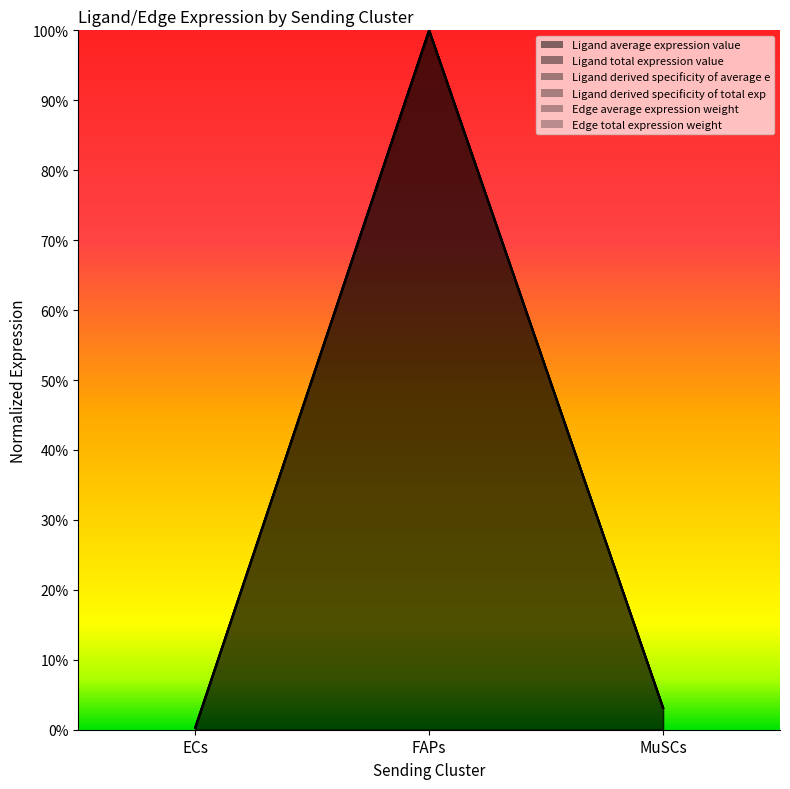

Rank the series at FAPs from highest to lowest value.

Ligand average expression value, Ligand total expression value, Ligand derived specificity of average e, Ligand derived specificity of total exp, Edge average expression weight, Edge total expression weight